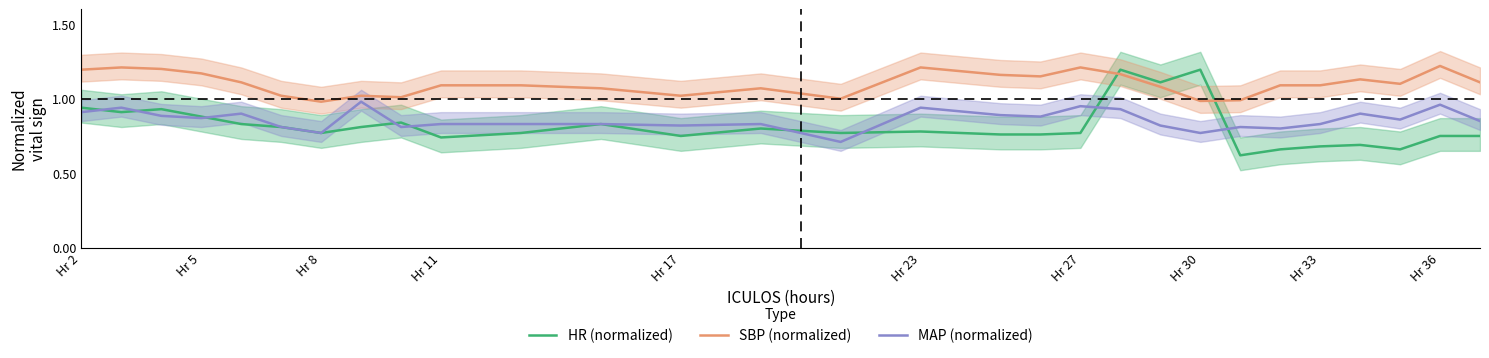

True or false: HR (normalized) and MAP (normalized) cross at least once.

True